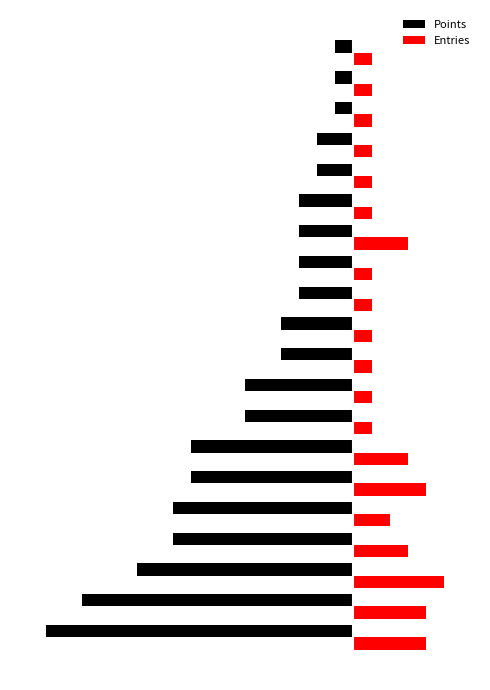

What is the difference between the maximum and minimum values in the Entries series?

4